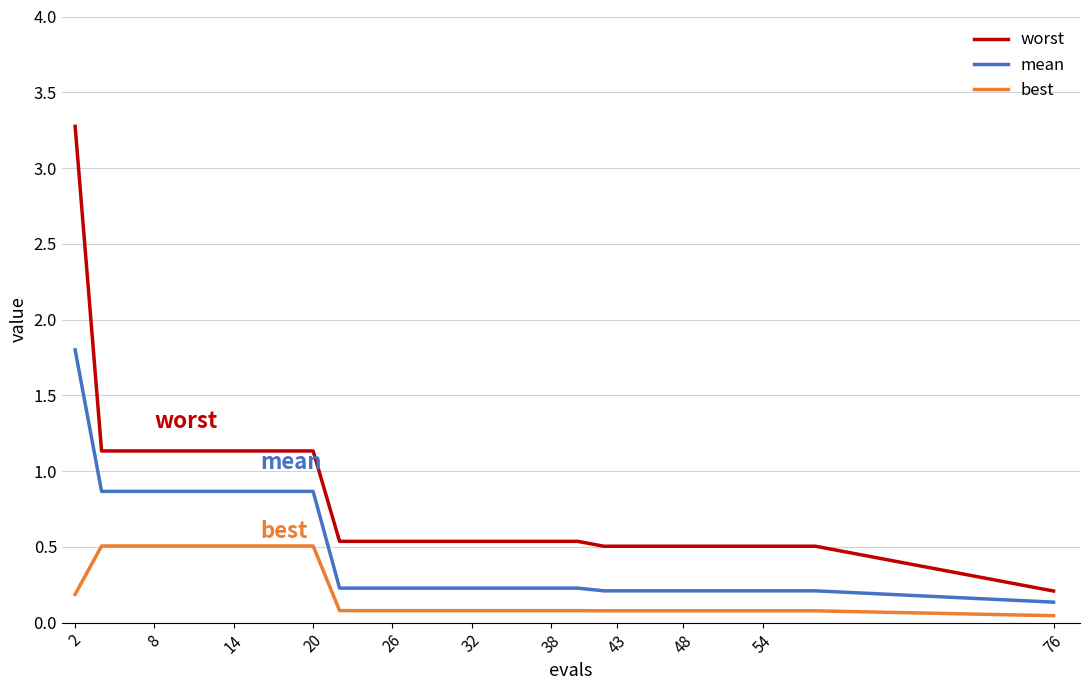

True or false: worst and mean cross at least once.

False